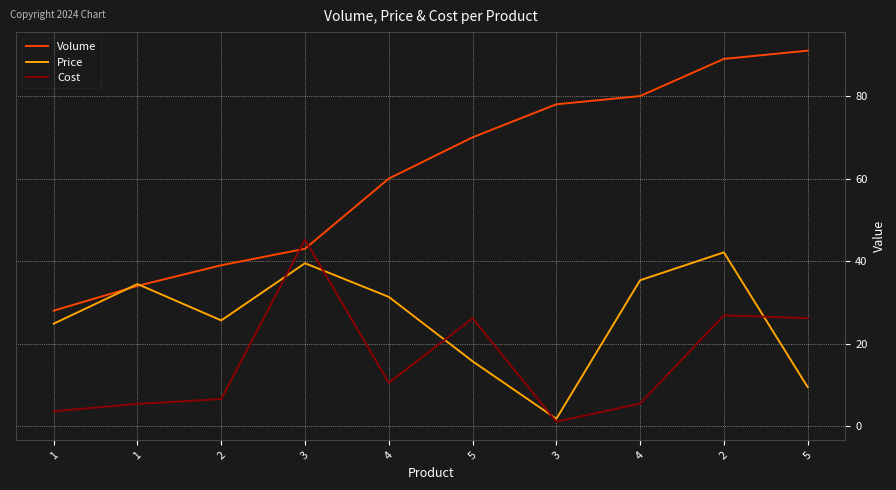

How many lines are shown in the chart?

3